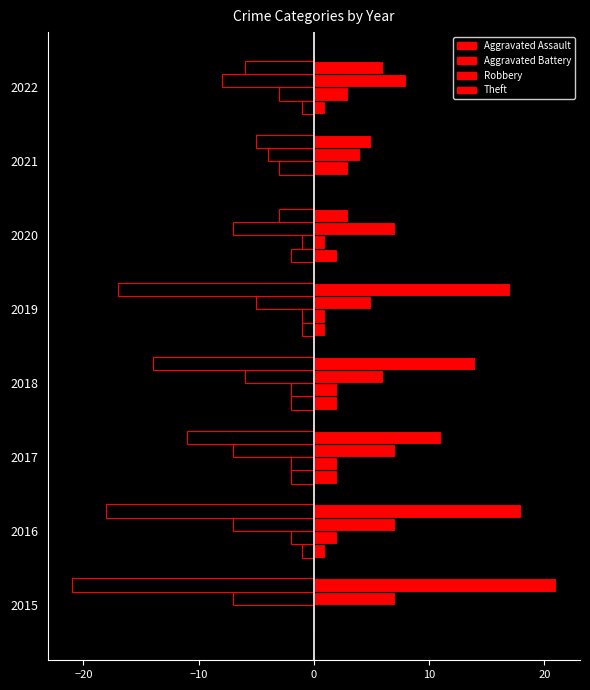

How many data points does each series have?

8